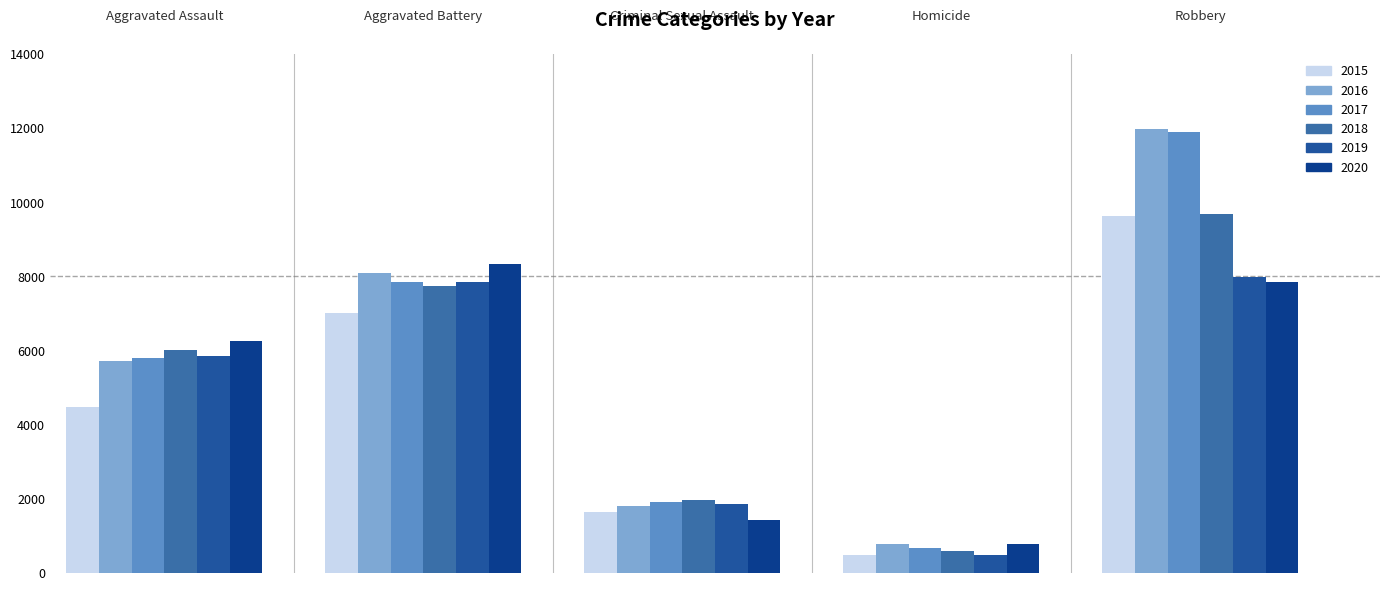

Rank the series by their maximum value, from lowest to highest.

2019, 2020, 2015, 2018, 2017, 2016